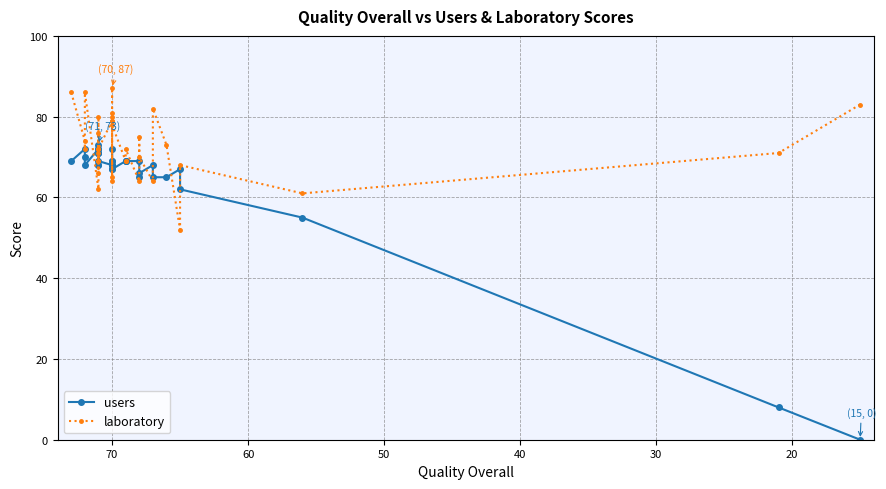

Which series has the largest total across all categories?

laboratory